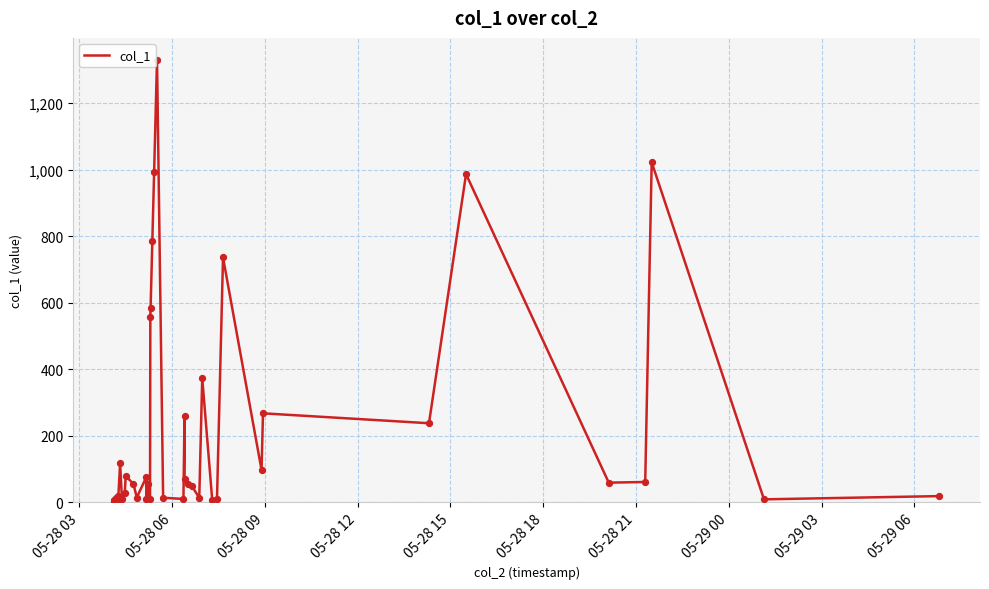

What is the maximum value shown in the chart?

1330.3